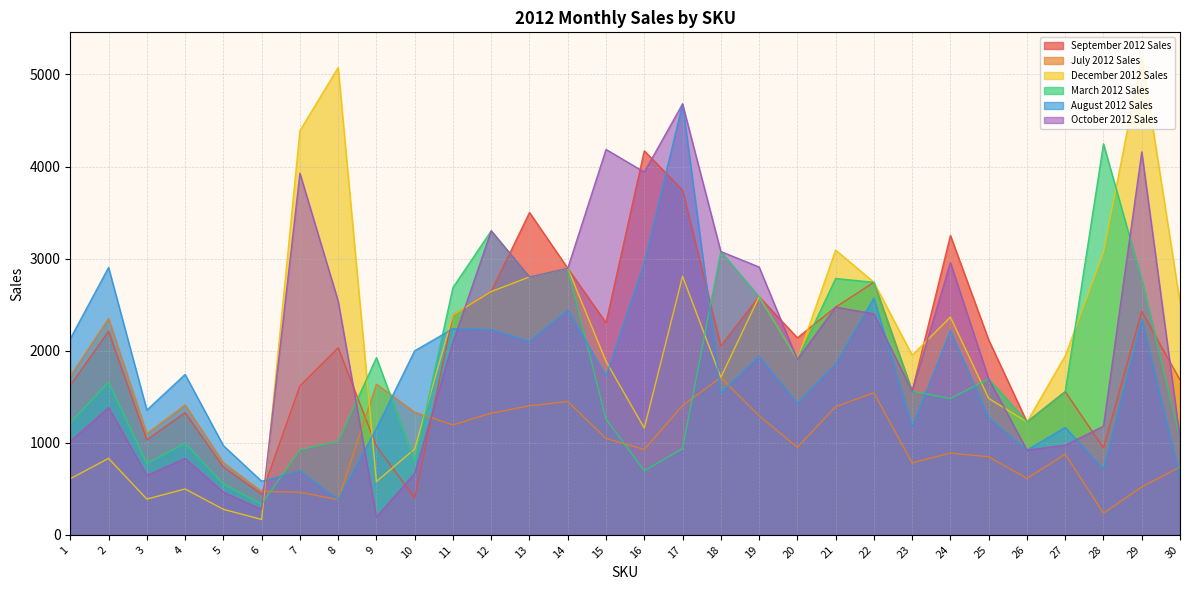

The March 2012 Sales series shows 1903 at 20. True or false?

True